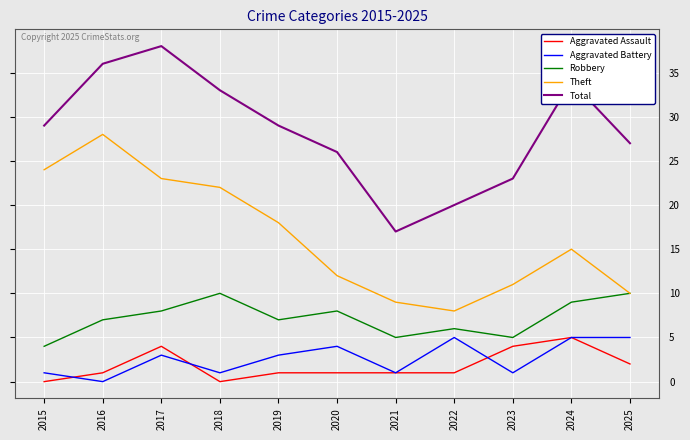

At which label is Total closest to 27?

2025